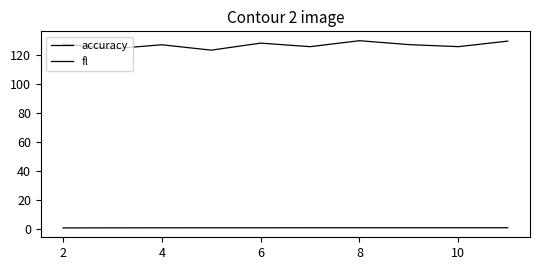

In fl, how many points are higher than both neighbors (excluding endpoints)?

3